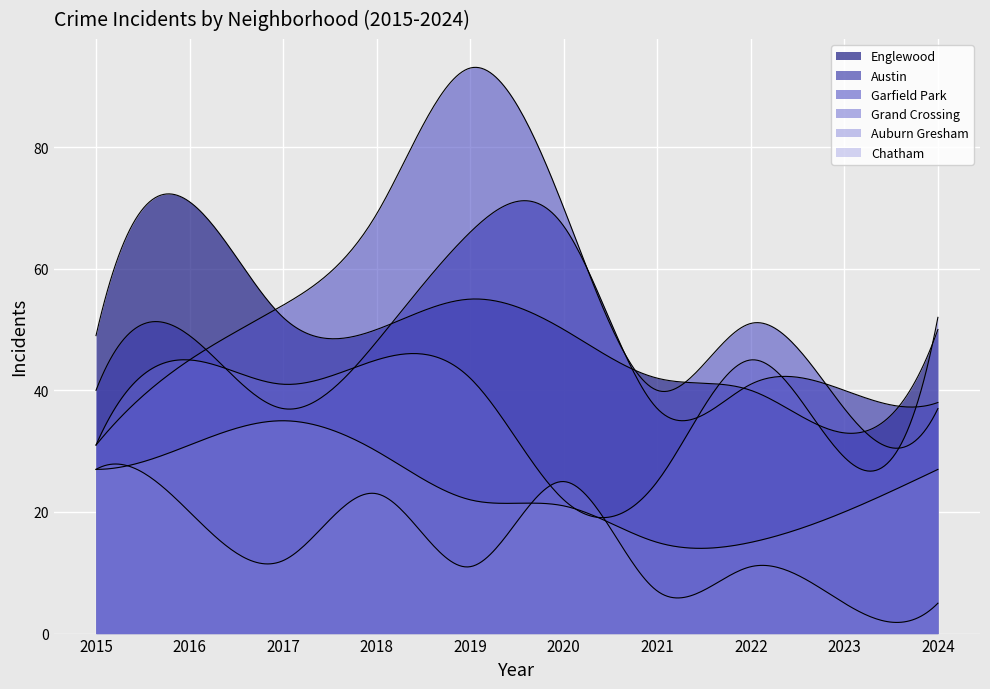

The Auburn Gresham series shows 11 at 2019. True or false?

True